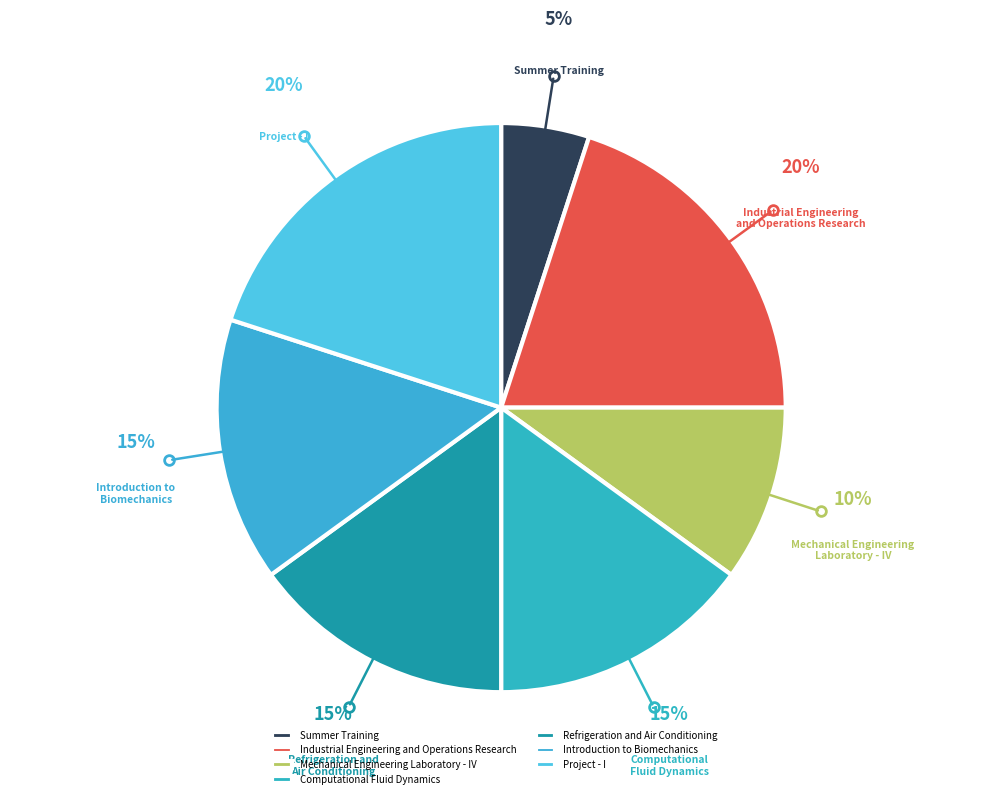

How many segments does this pie chart have?

7